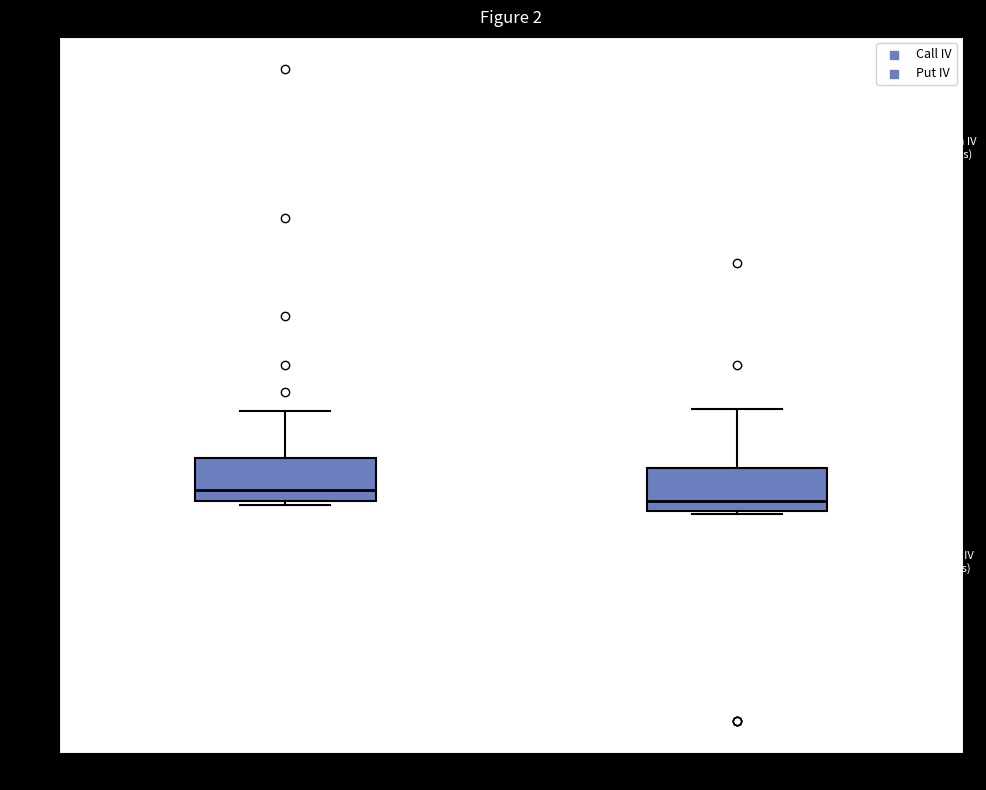

Which box has the highest median line?

calls